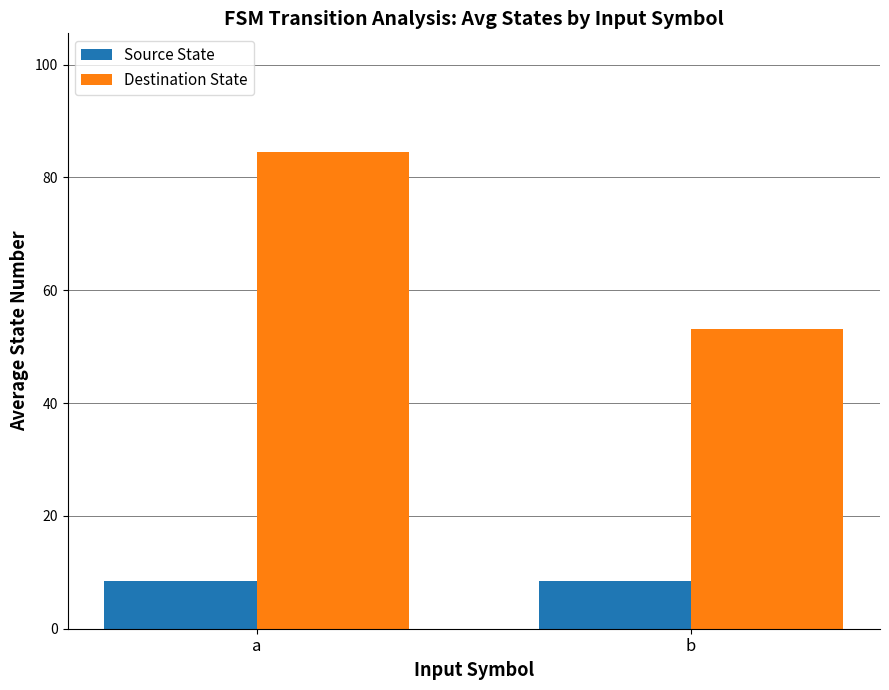

Are the bars grouped side by side (vs. stacked)?

Yes